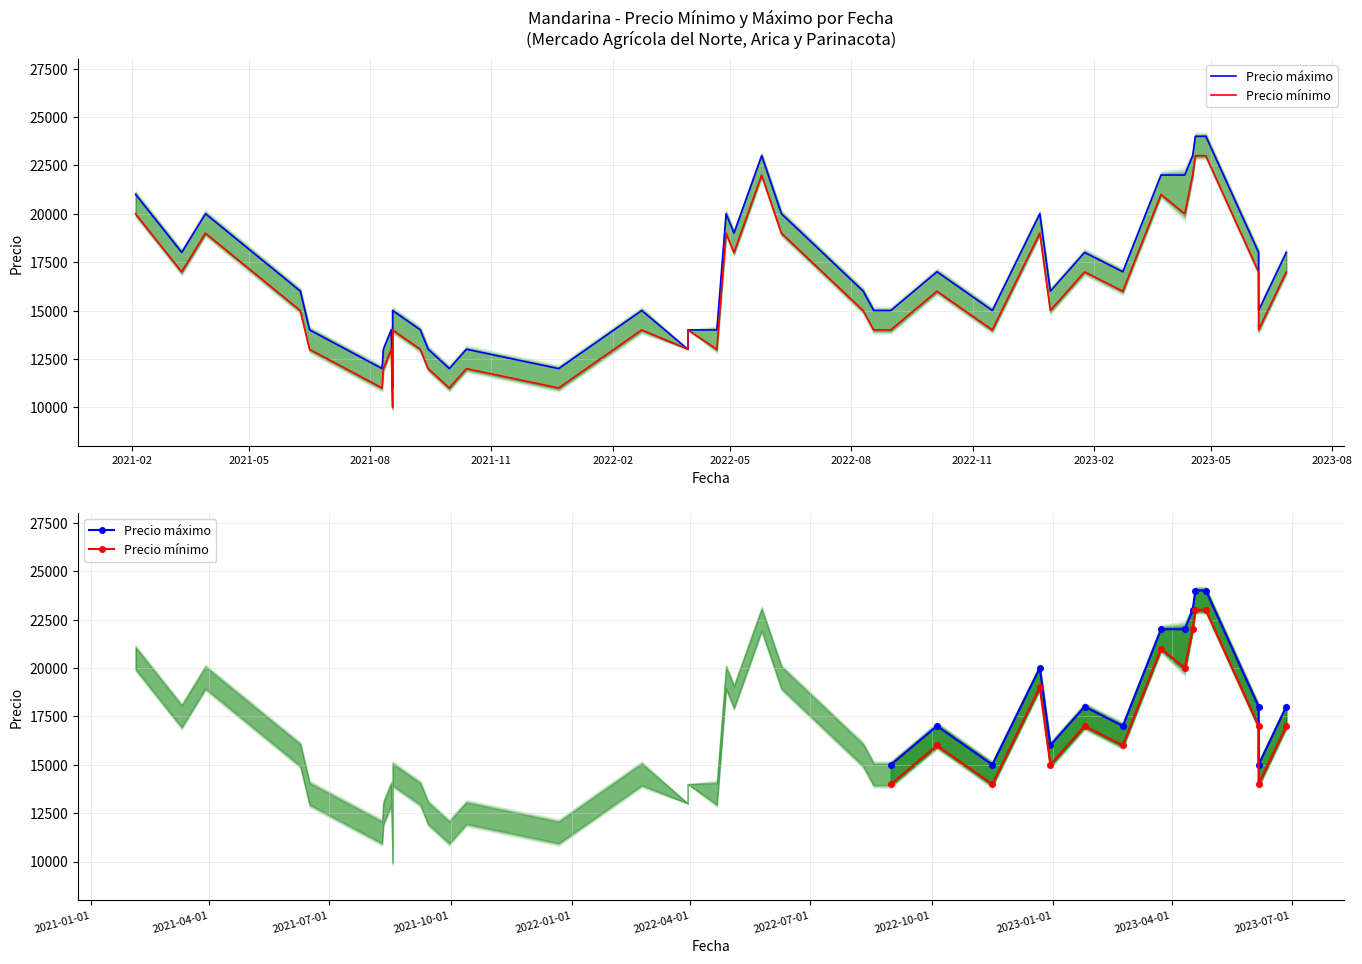

At 2023-08, list the series in order from largest to smallest.

Precio máximo, Precio mínimo